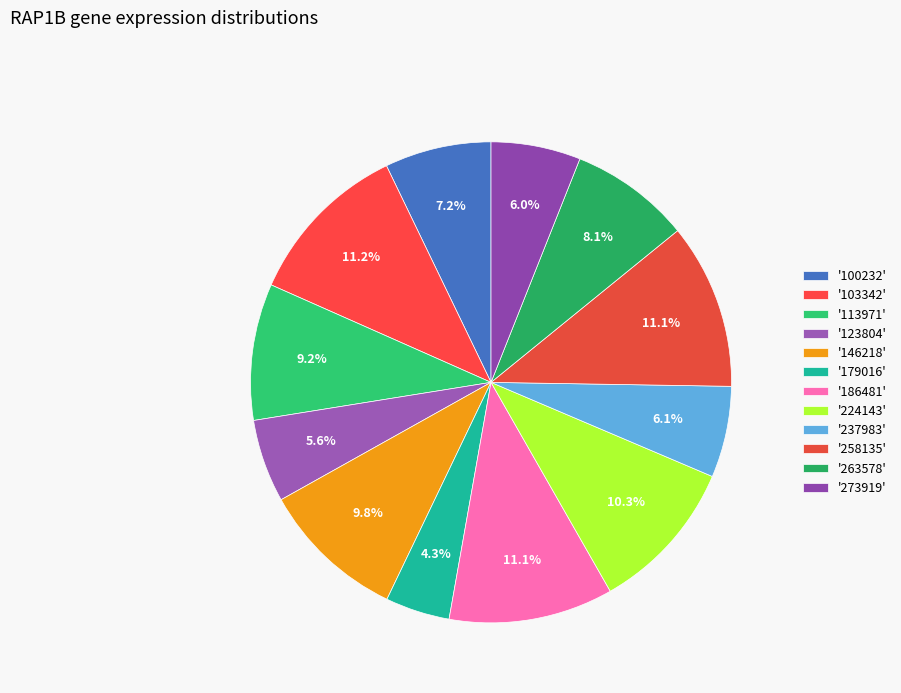

How many slices are in this pie chart?

12